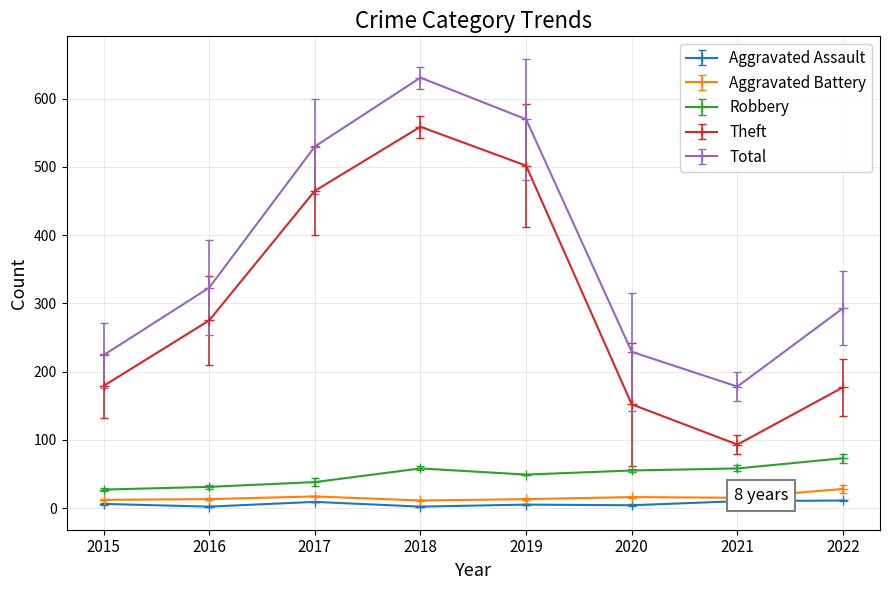

True or false: Aggravated Assault and Robbery cross at least once.

False